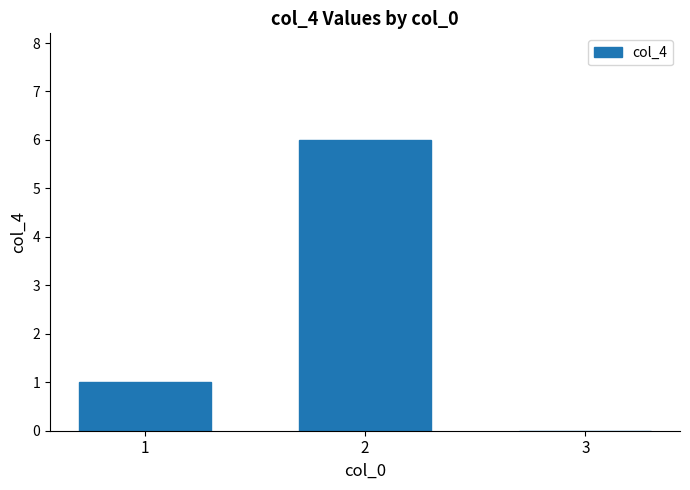

Approximately how many times larger is the value at 2 compared to 1?

6.0